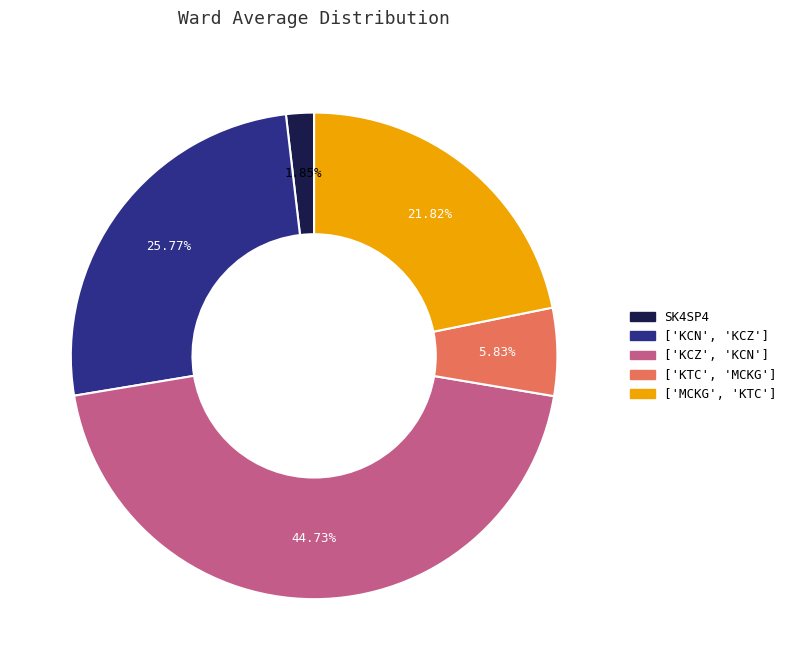

Rank the categories by value from lowest to highest.

SK4SP4, ['KTC', 'MCKG'], ['MCKG', 'KTC'], ['KCN', 'KCZ'], ['KCZ', 'KCN']